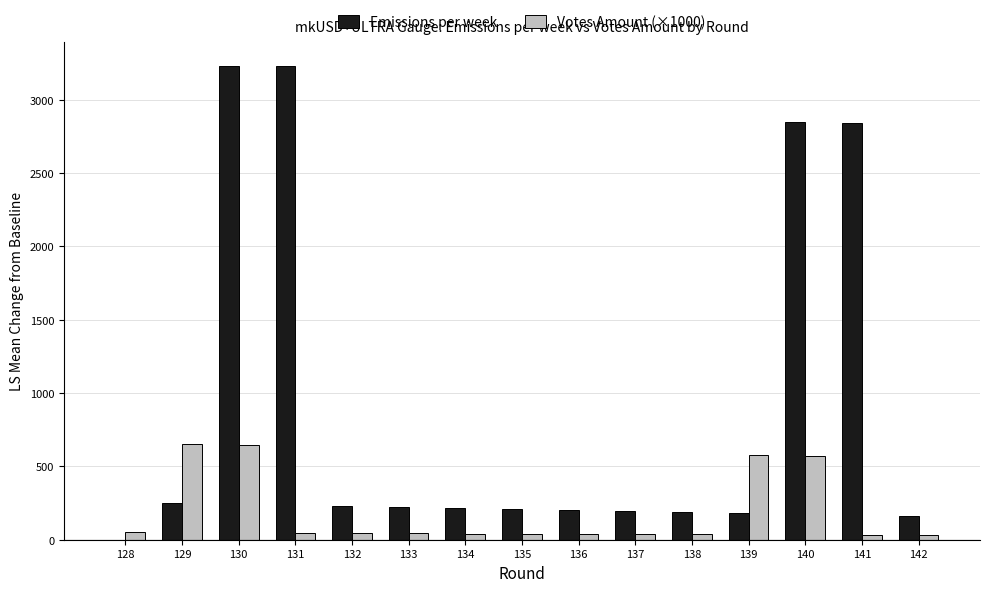

What is the maximum value for Votes Amount (×1000)?

649.9